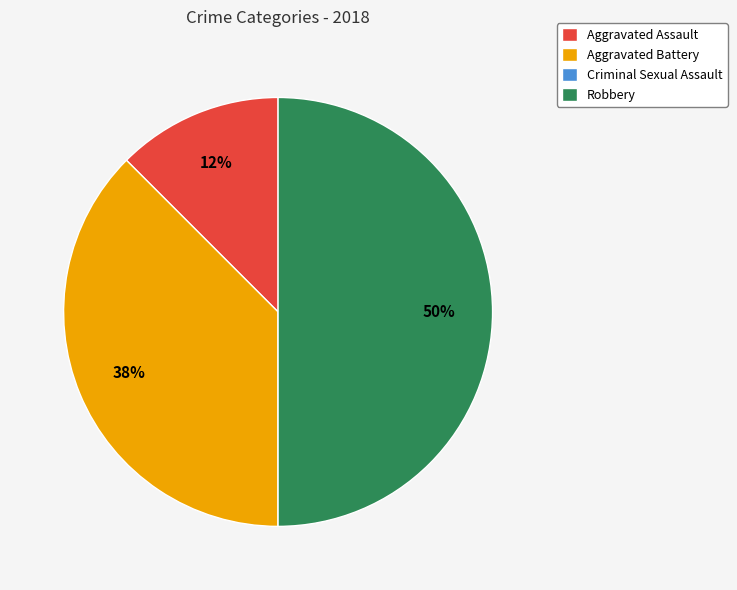

Which slice is the largest?

Robbery